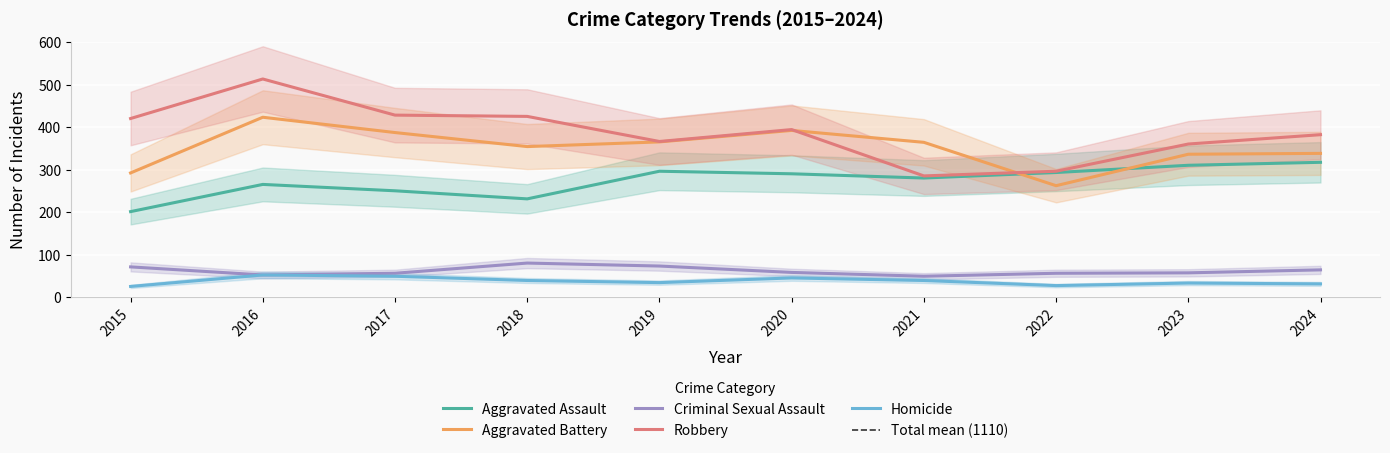

Reading left to right, what are all the values shown in this chart?

Aggravated Assault: 2015=201	2016=265	2017=250	2018=231	2019=296	2020=290	2021=280	2022=293	2023=310	2024=317
Aggravated Battery: 2015=292	2016=423	2017=387	2018=354	2019=365	2020=392	2021=364	2022=262	2023=336	2024=338
Criminal Sexual Assault: 2015=71	2016=52	2017=56	2018=80	2019=73	2020=58	2021=49	2022=56	2023=57	2024=64
Robbery: 2015=420	2016=513	2017=428	2018=425	2019=366	2020=394	2021=285	2022=296	2023=360	2024=382
Homicide: 2015=25	2016=52	2017=49	2018=39	2019=34	2020=45	2021=39	2022=27	2023=33	2024=31